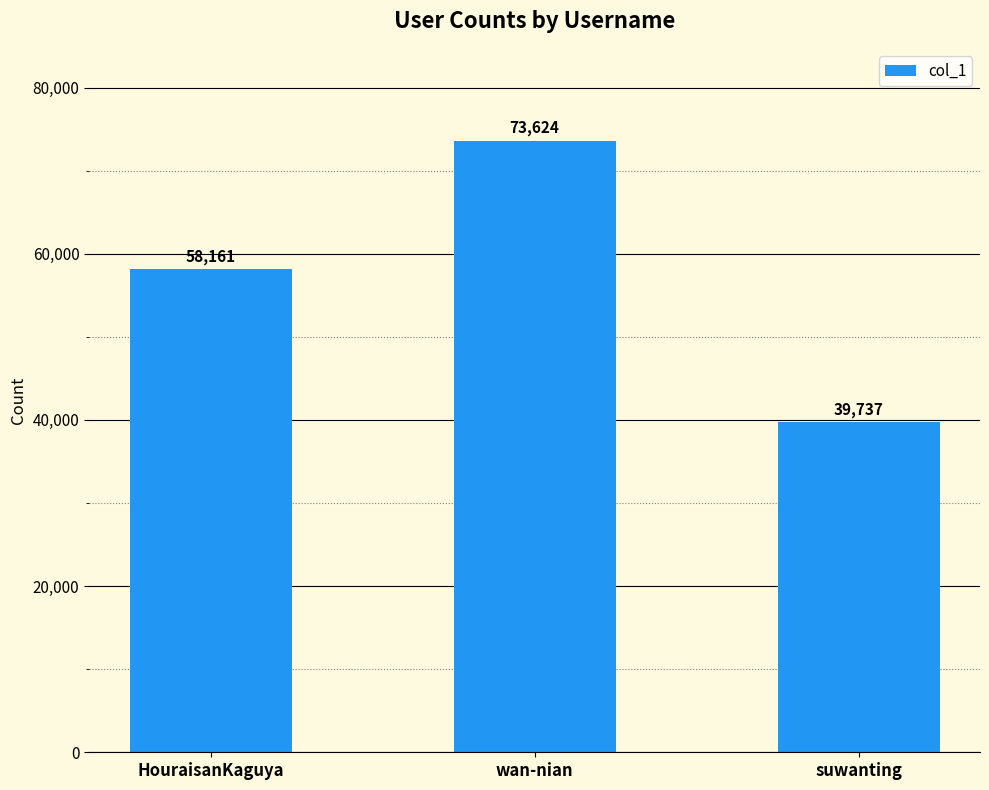

Is it true that the value at HouraisanKaguya is 58161?

True